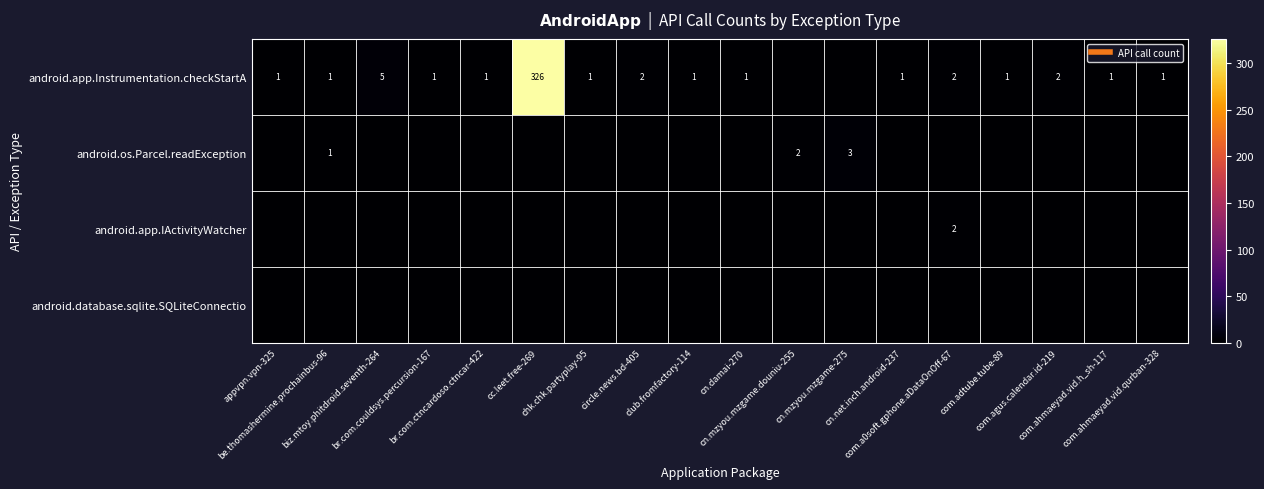

What is the sum of the android.app.Instrumentation.checkStartA values at cn.mzyou.mzgame.douniu-255 and circle.news.bd-405?

2